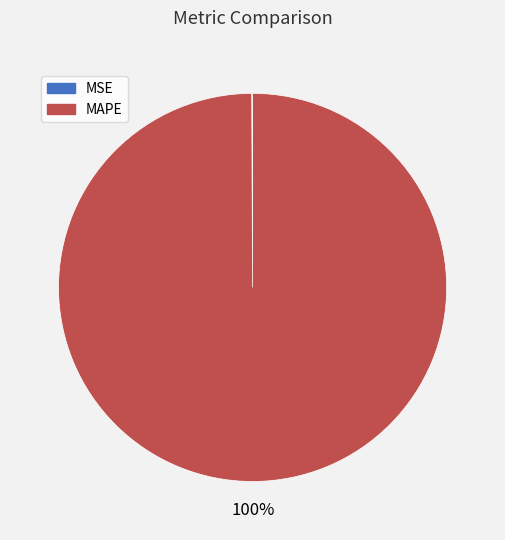

To the nearest percent, what is the average slice percentage?

50%